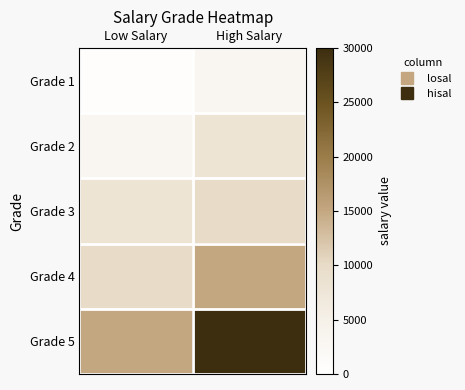

Rank the series by their maximum value, from lowest to highest.

Grade 1, Grade 2, Grade 3, Grade 4, Grade 5